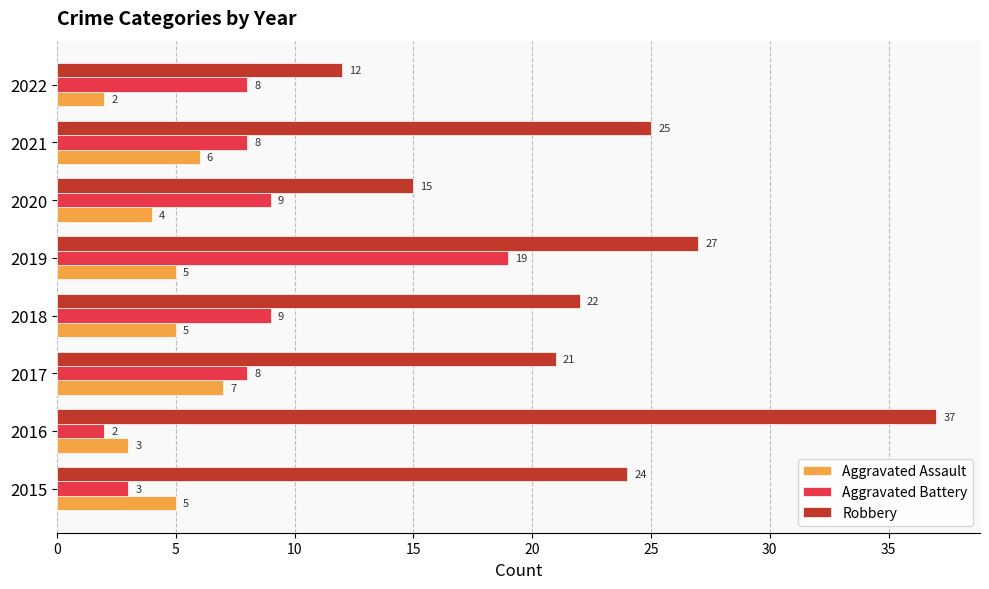

The value of Aggravated Assault at 2017 is 12. True or false?

False